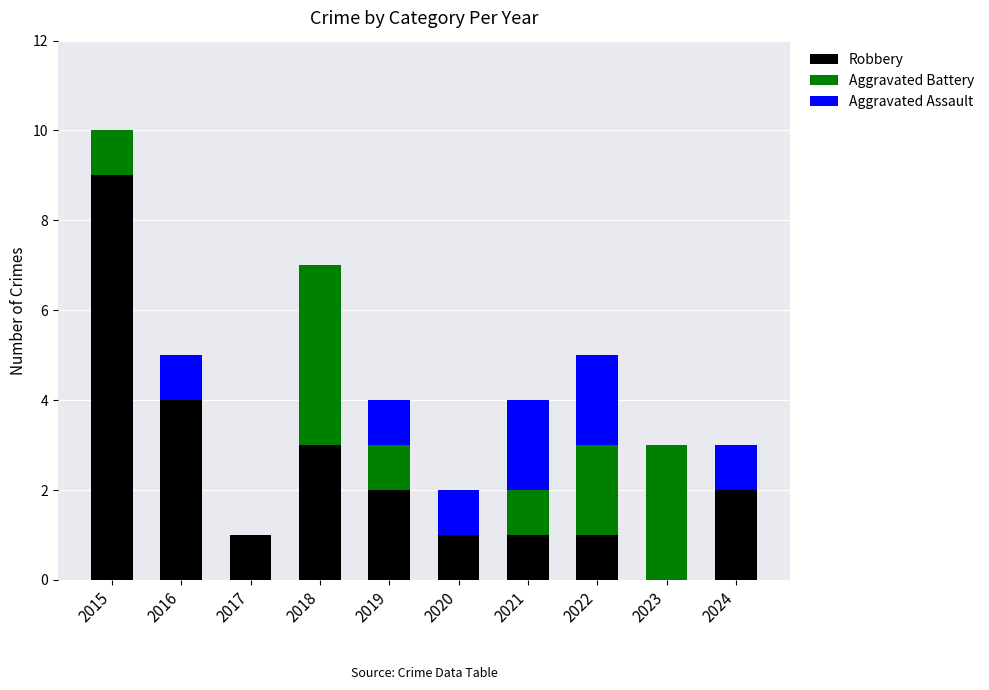

Reading left to right, list the values for the Robbery series.

2015=9	2016=4	2017=1	2018=3	2019=2	2020=1	2021=1	2022=1	2023=0	2024=2